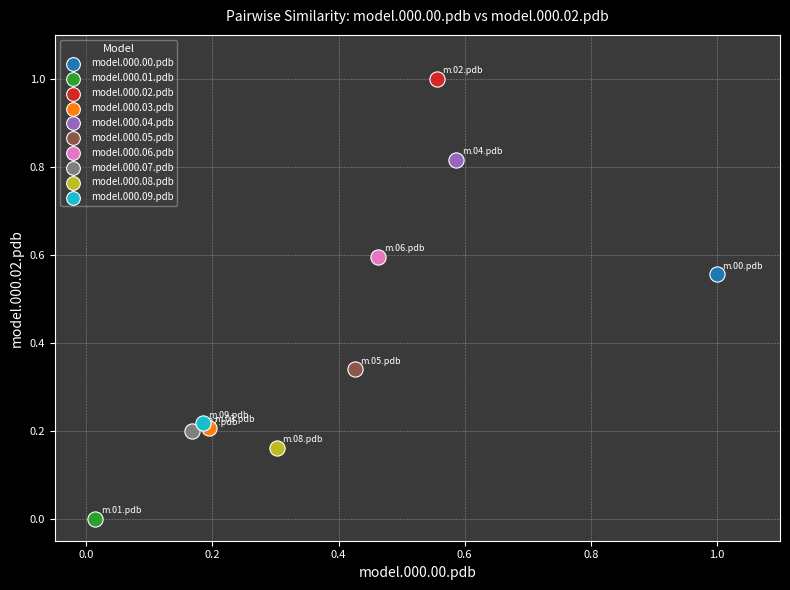

What are all the series names shown in the legend?

model.000.00.pdb, model.000.01.pdb, model.000.02.pdb, model.000.03.pdb, model.000.04.pdb, model.000.05.pdb, model.000.06.pdb, model.000.07.pdb, model.000.08.pdb, model.000.09.pdb